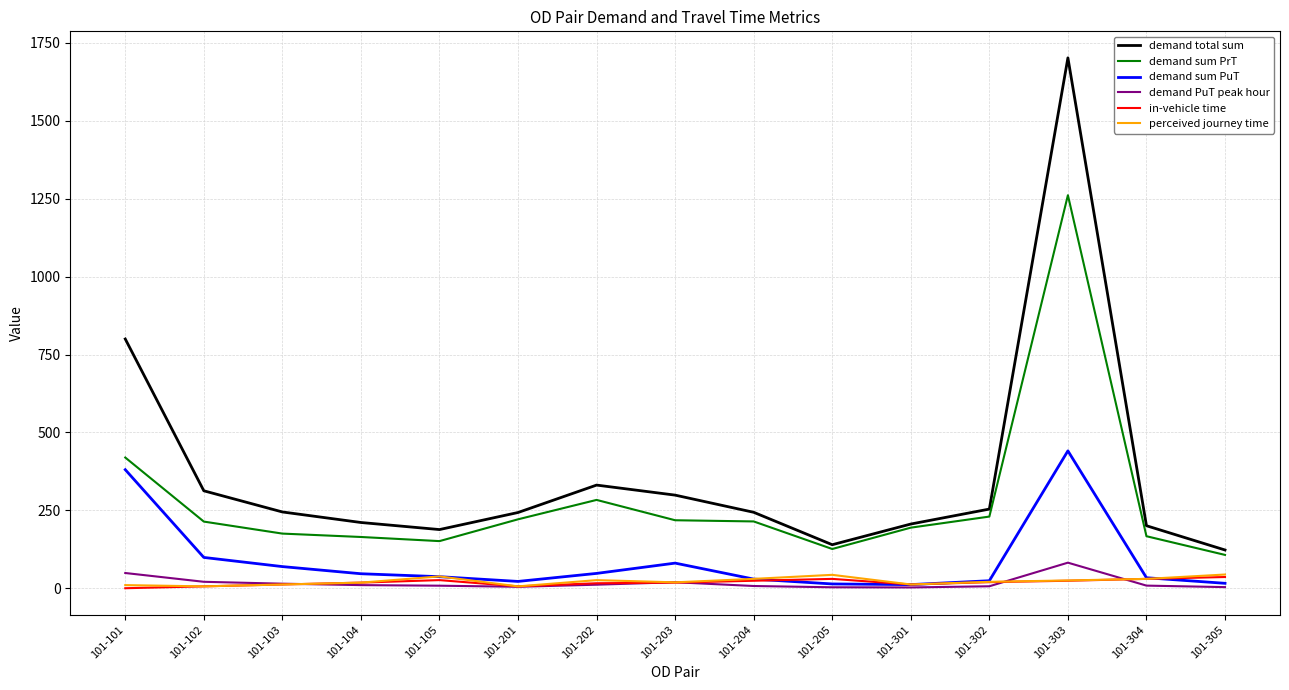

After their last crossing, which series has the higher values: demand PuT peak hour or in-vehicle time?

in-vehicle time